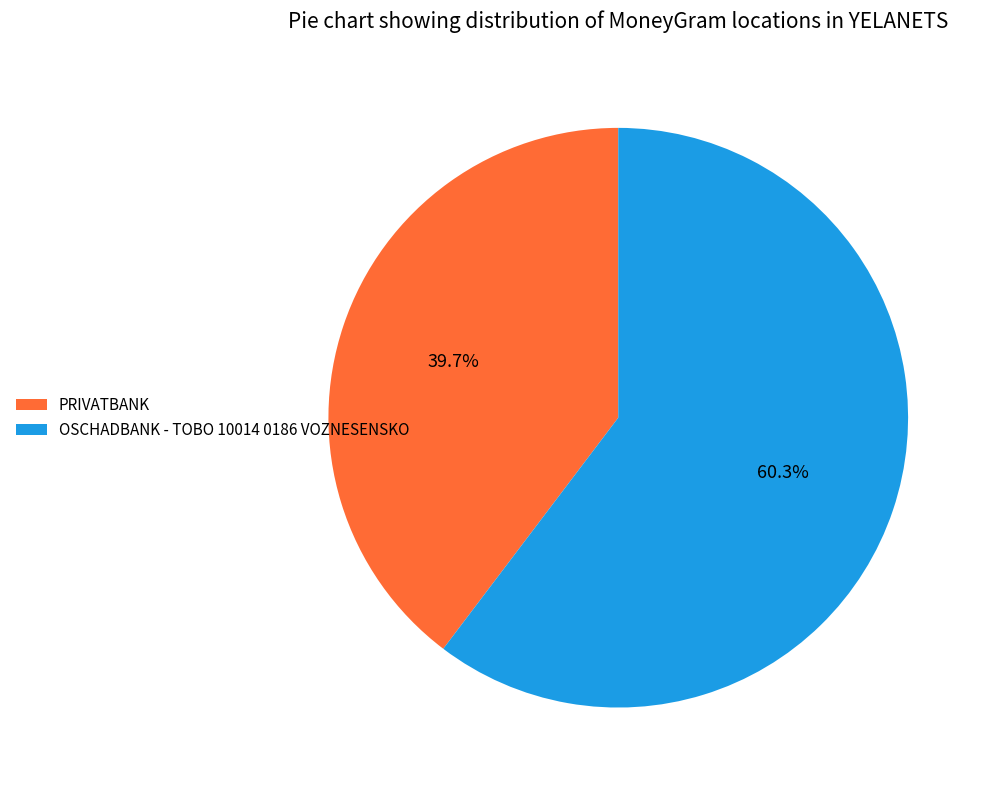

To the nearest percent, what is the combined percentage of OSCHADBANK - TOBO 10014 0186 VOZNESENSKO and PRIVATBANK?

100%